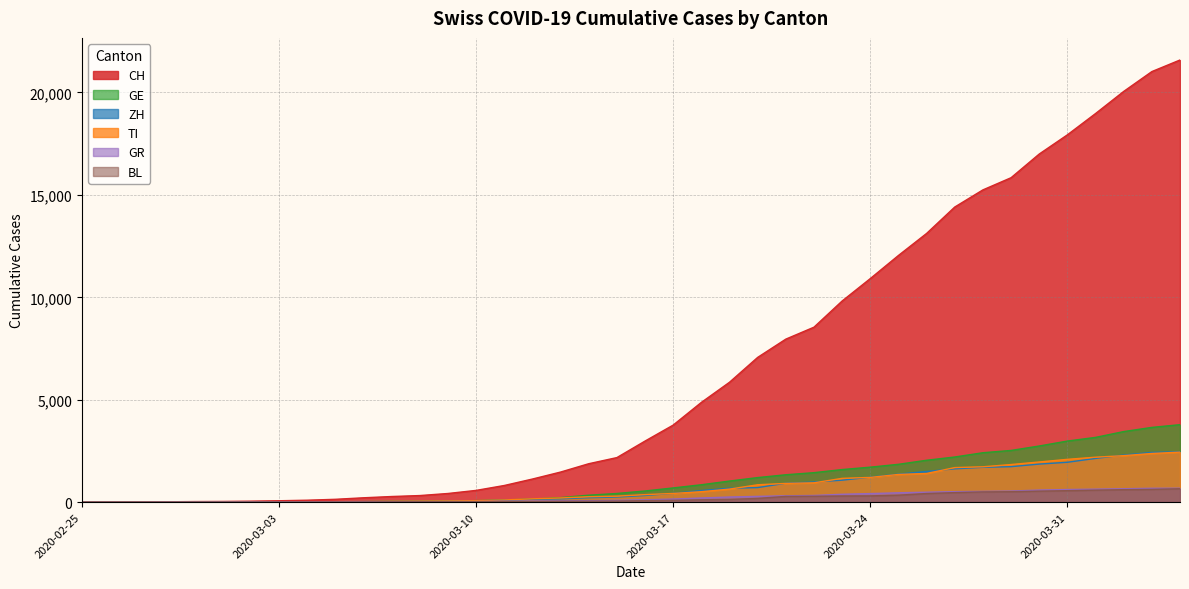

What is the sum of the GR values at 2020-04-02 and 2020-03-12?

708